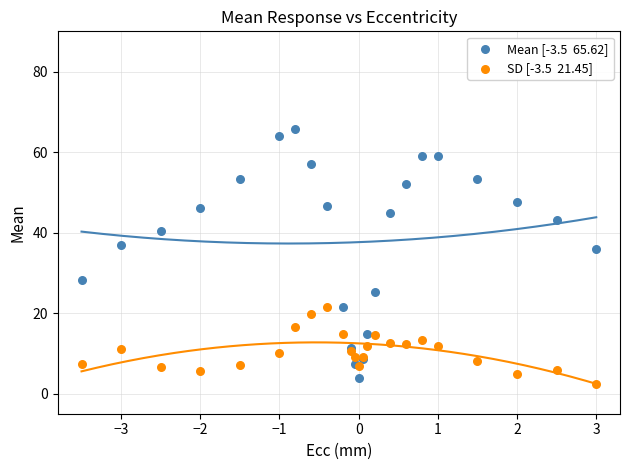

Across all series, what Y value is closest to 34?

35.9